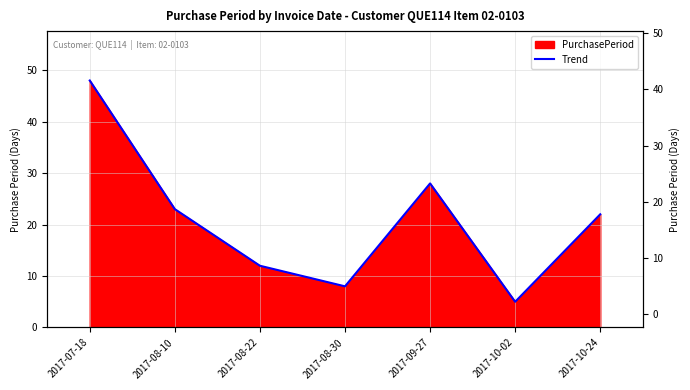

What is the greatest value displayed?

48